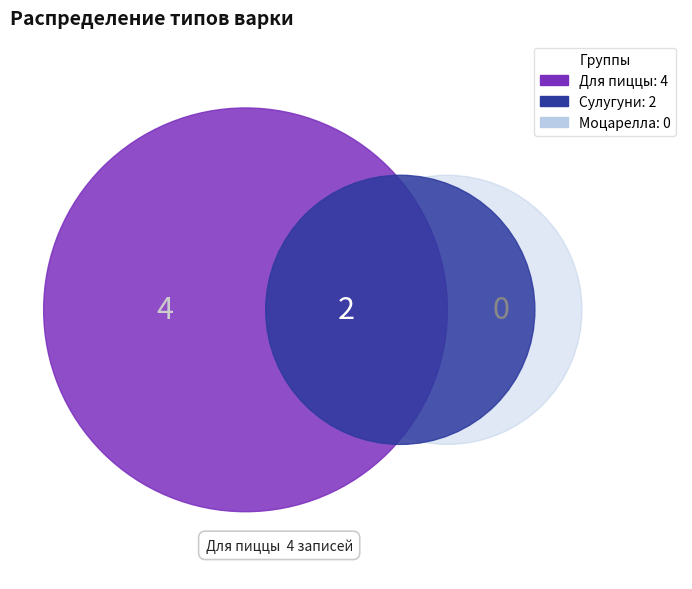

Does Для пиццы represent more than half of the total?

Yes